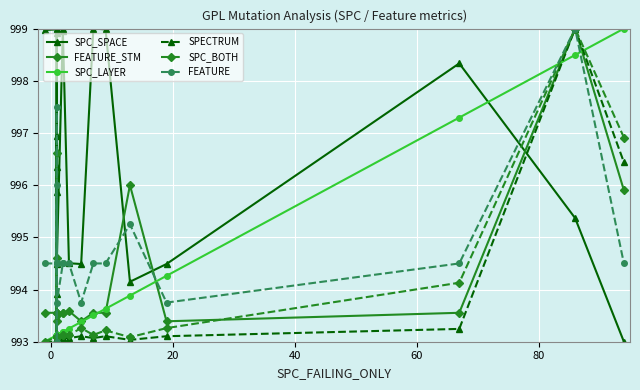

Reading right to left, extract all data points from this chart.

SPC_SPACE: 993.0	995.4	998.3	994.5	994.1	999.0	999.0	994.5	994.5	999.0	999.0	994.5	999.0	998.9	995.9	996.9	996.3	993.9	999.0	999.0
FEATURE_STM: 995.9	999.0	993.6	993.4	996.0	993.6	993.6	993.4	993.6	993.6	993.6	993.4	993.6	993.6	993.0	996.6	993.1	994.6	993.6	993.6
SPC_LAYER: 999.0	998.5	997.3	994.3	993.9	993.6	993.5	993.4	993.3	993.2	993.2	993.1	993.1	993.1	993.1	993.1	993.1	993.1	993.1	993.0
SPECTRUM: 996.4	999.0	993.2	993.1	993.0	993.1	993.1	993.1	993.1	993.1	993.0	993.0	993.0	993.0	993.1	993.0	993.0	993.0	993.0	993.0
SPC_BOTH: 996.9	999.0	994.1	993.3	993.1	993.2	993.1	993.3	993.1	993.1	993.1	993.1	993.1	993.1	993.1	993.1	993.1	993.1	993.1	993.0
FEATURE: 994.5	999.0	994.5	993.8	995.2	994.5	994.5	993.8	994.5	994.5	994.5	993.8	994.5	994.5	993.0	997.5	994.5	996.0	994.5	994.5